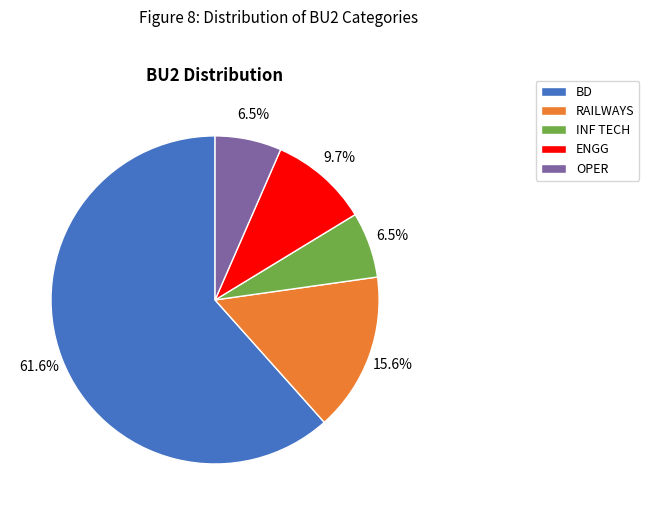

Which category has the biggest portion of the pie?

BD